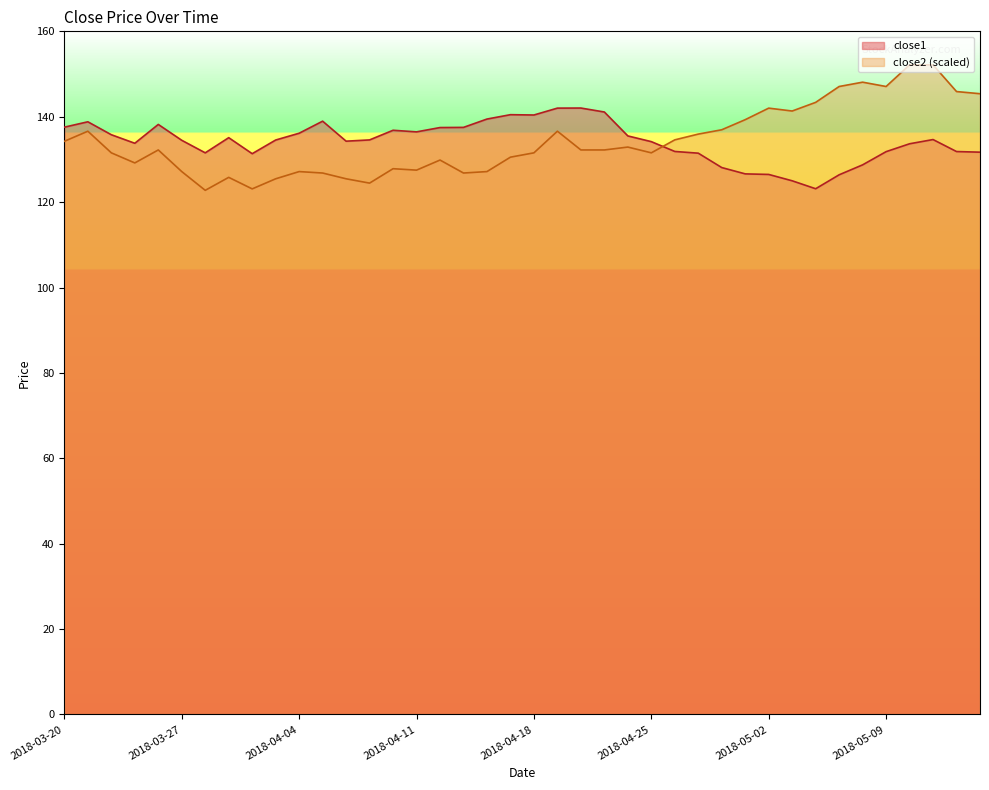

What is the sum of all close1 values?

5370.0